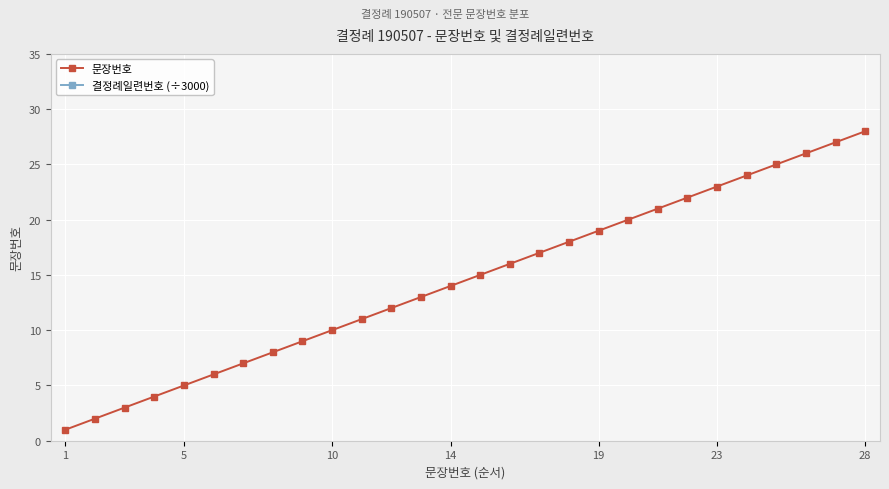

What is the smallest value displayed?

1.0